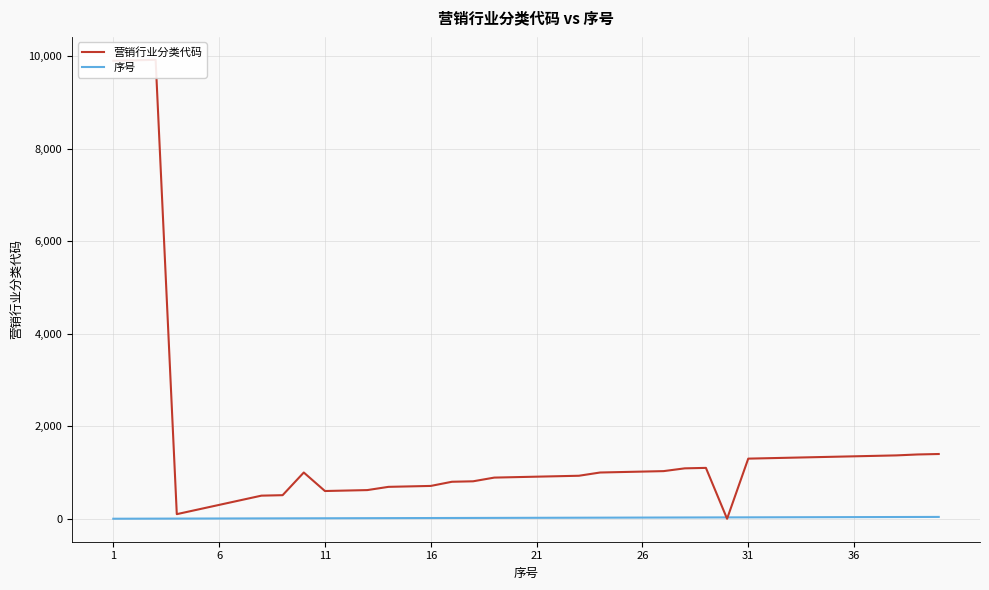

What is the value of the 营销行业分类代码 point at the 4th from the left?

100